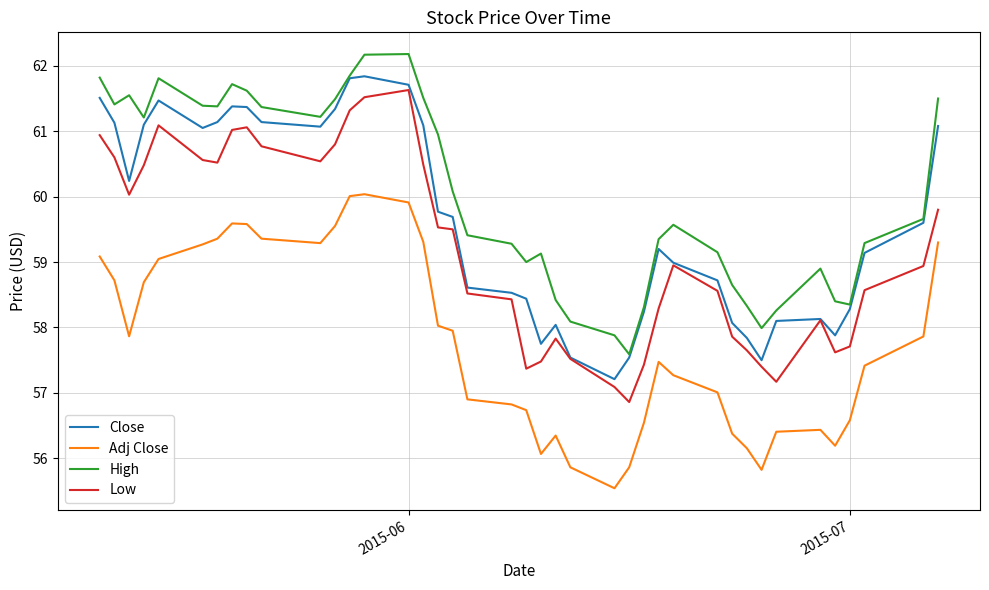

Which series has the largest total across all categories?

High